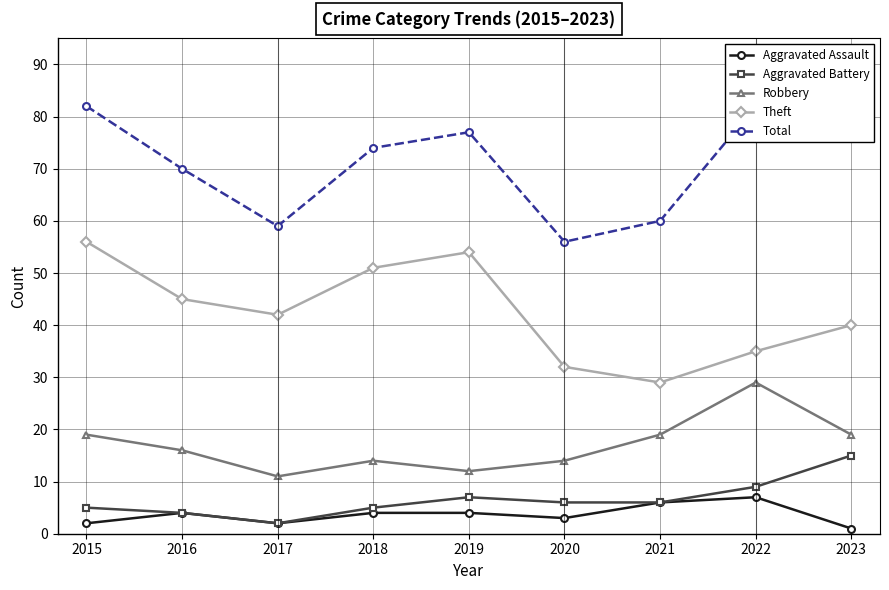

Which series has the largest range (max minus min)?

Theft